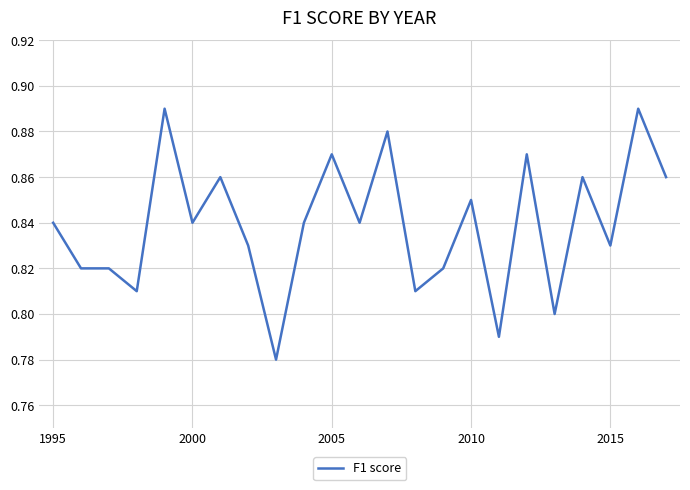

What is the difference between the second highest and minimum values?

0.1